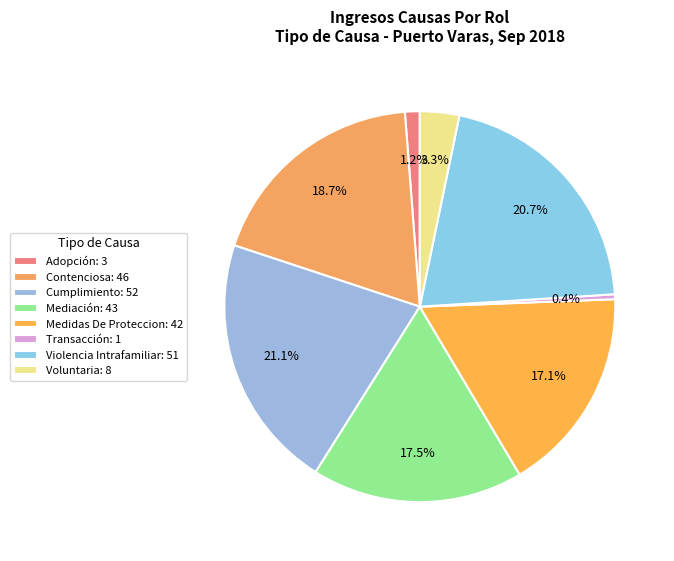

How many segments does this pie chart have?

8